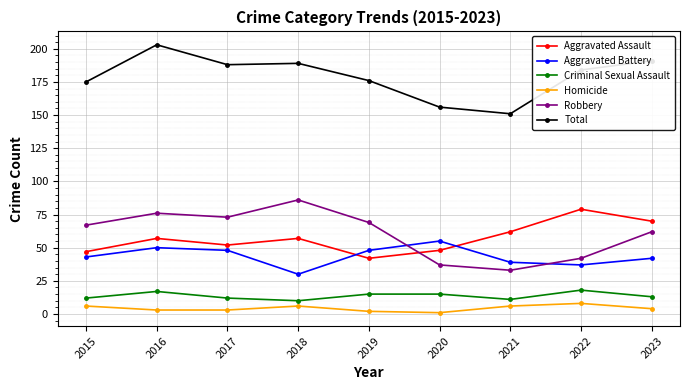

Reading left to right, extract all data points from this chart.

Aggravated Assault: 47	57	52	57	42	48	62	79	70
Aggravated Battery: 43	50	48	30	48	55	39	37	42
Criminal Sexual Assault: 12	17	12	10	15	15	11	18	13
Homicide: 6	3	3	6	2	1	6	8	4
Robbery: 67	76	73	86	69	37	33	42	62
Total: 175	203	188	189	176	156	151	184	191